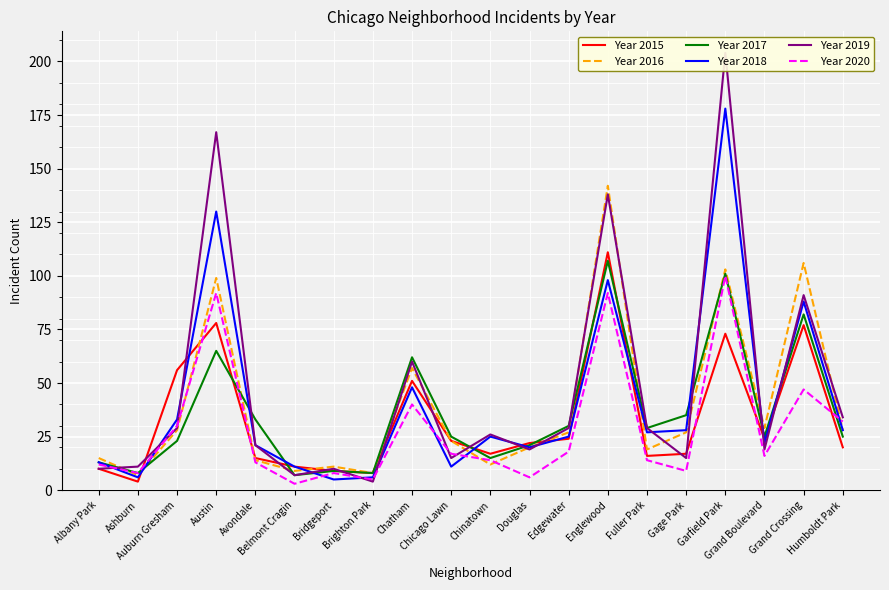

Reading left to right, extract all data points from this chart.

Year 2015: 10	4	56	78	15	11	9	8	51	23	17	22	24	111	16	17	73	24	77	20
Year 2016: 15	7	28	99	14	9	11	8	57	23	12	20	27	142	19	27	103	29	106	28
Year 2017: 13	8	23	65	33	7	9	8	62	25	15	21	30	107	29	35	101	25	82	25
Year 2018: 13	6	33	130	21	11	5	6	48	11	25	20	25	98	27	28	178	22	88	28
Year 2019: 10	11	29	167	21	7	10	4	60	15	26	19	29	138	29	15	204	19	91	34
Year 2020: 12	8	30	92	13	3	8	5	40	17	14	6	18	92	14	9	100	16	47	32